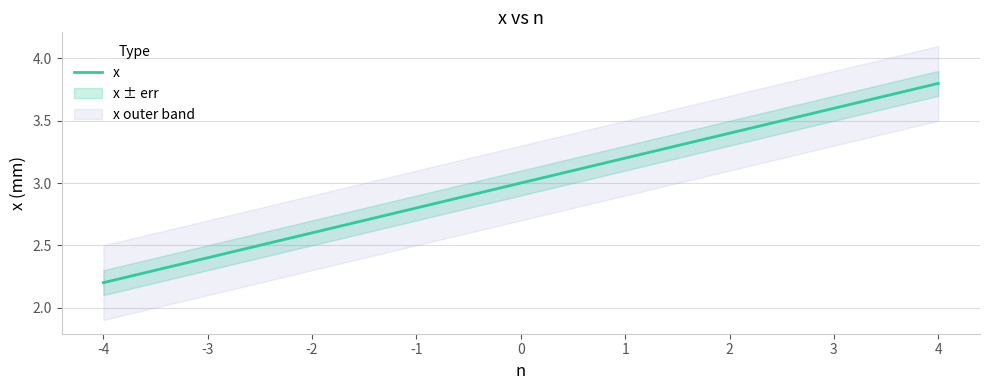

True or false: the data shows 0.7 at -2.

False